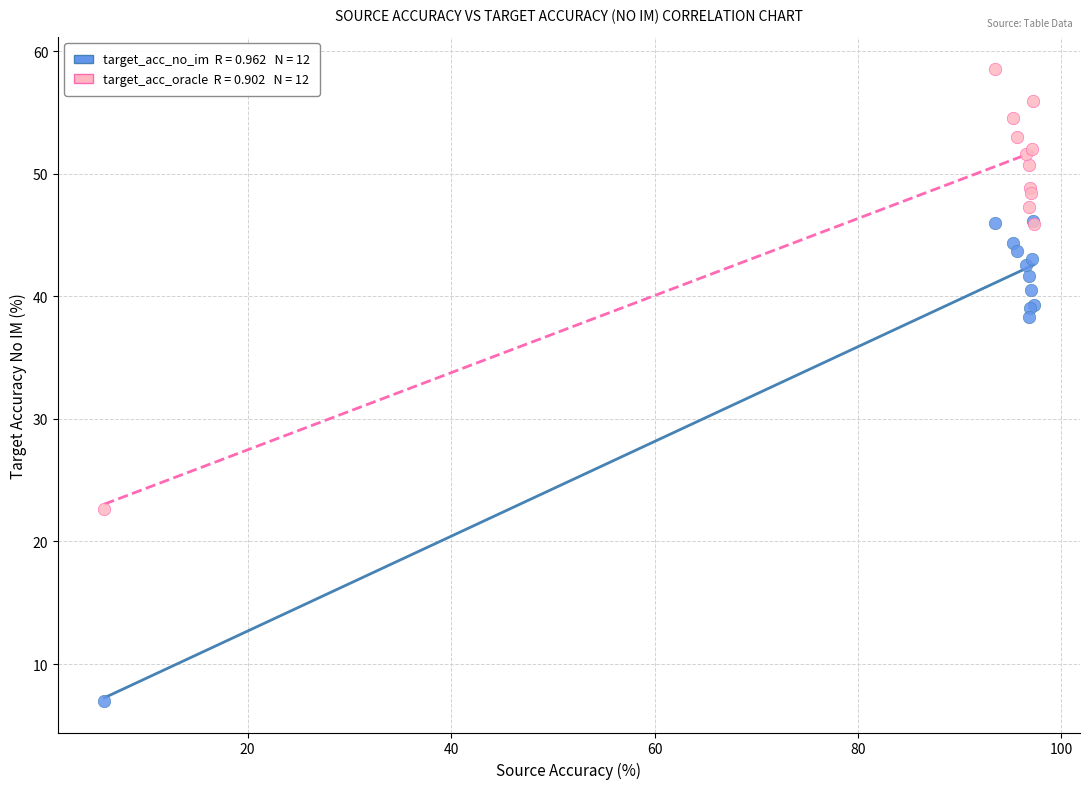

Across all series, what Y value is closest to 32?

38.3